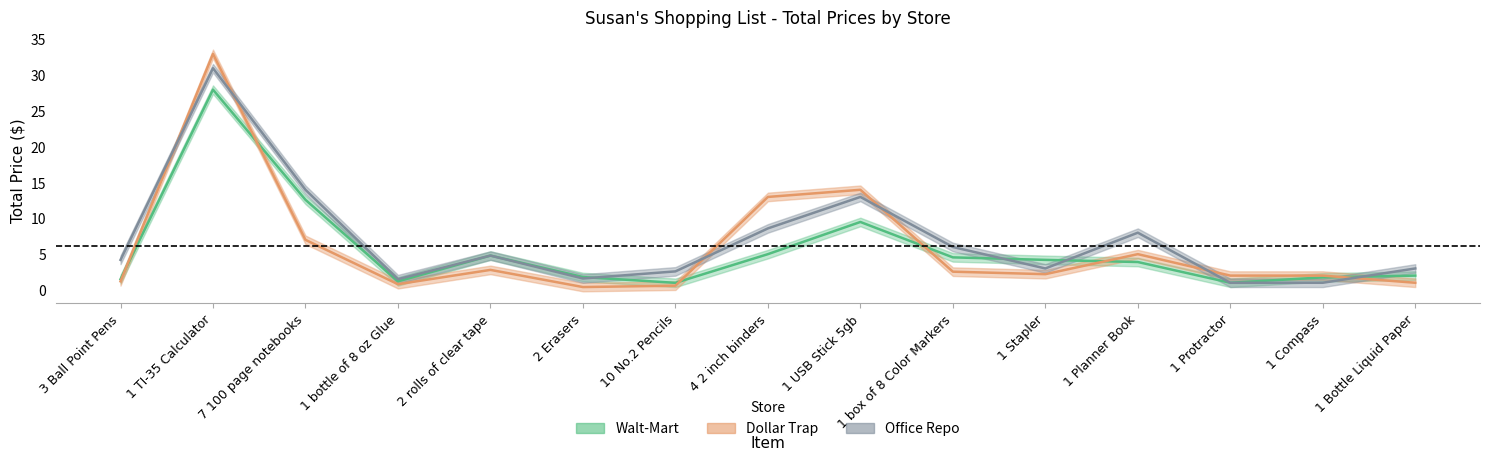

What is the label of the 12th point from the left?

1 Planner Book